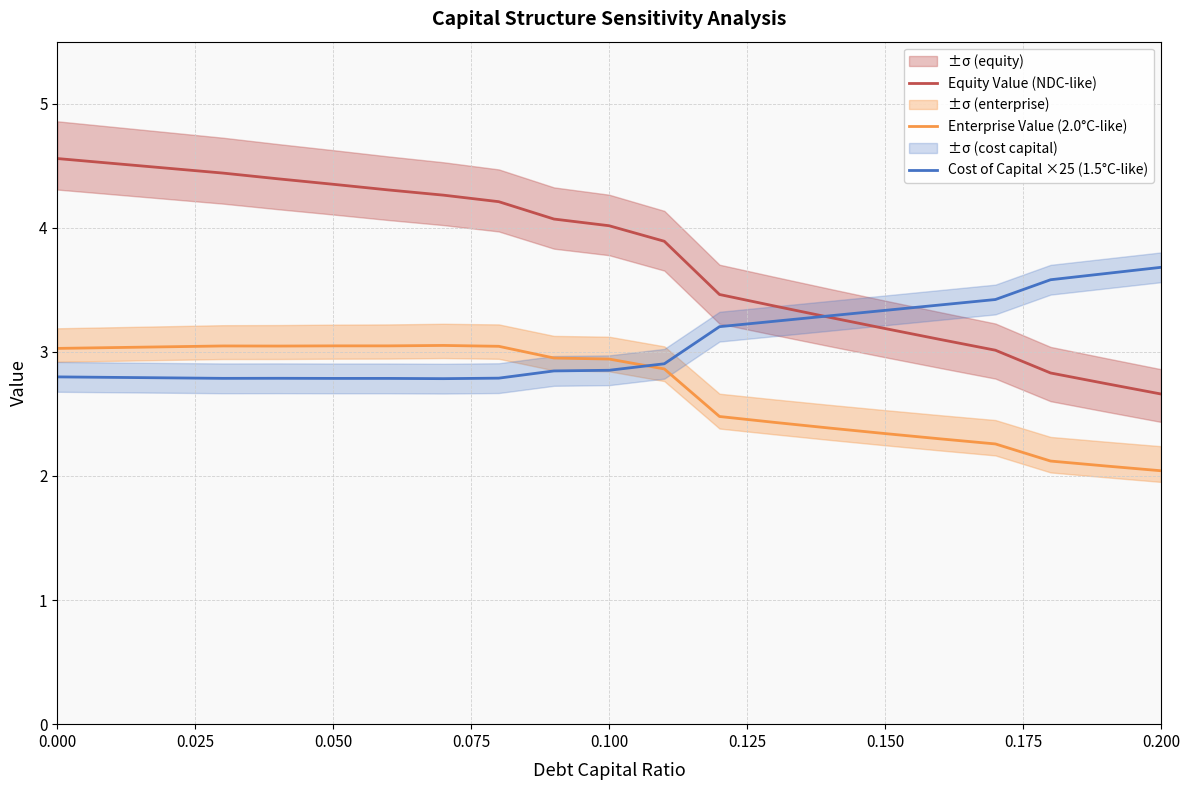

What is the minimum value for Cost of Capital ×25 (1.5°C-like)?

2.8